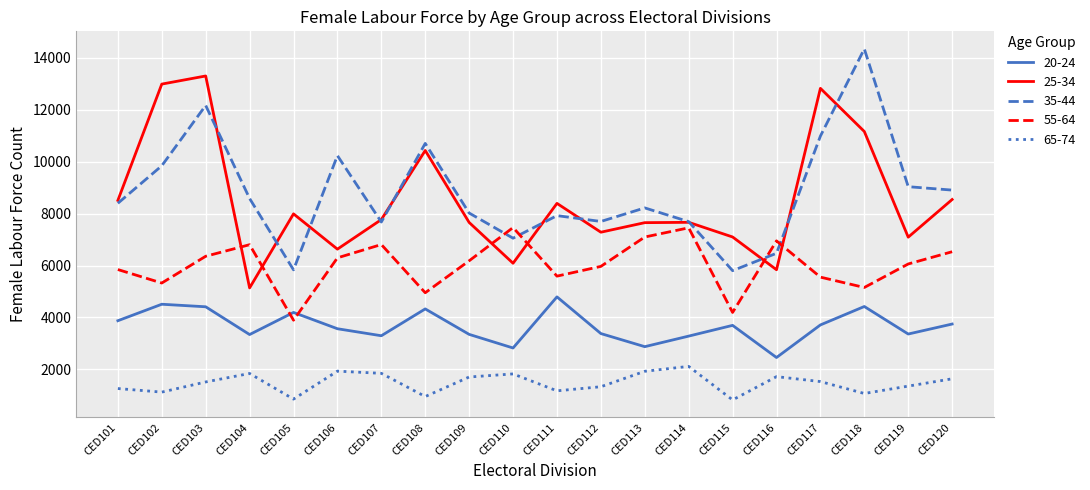

What are all the series names shown in the legend?

20-24, 25-34, 35-44, 55-64, 65-74